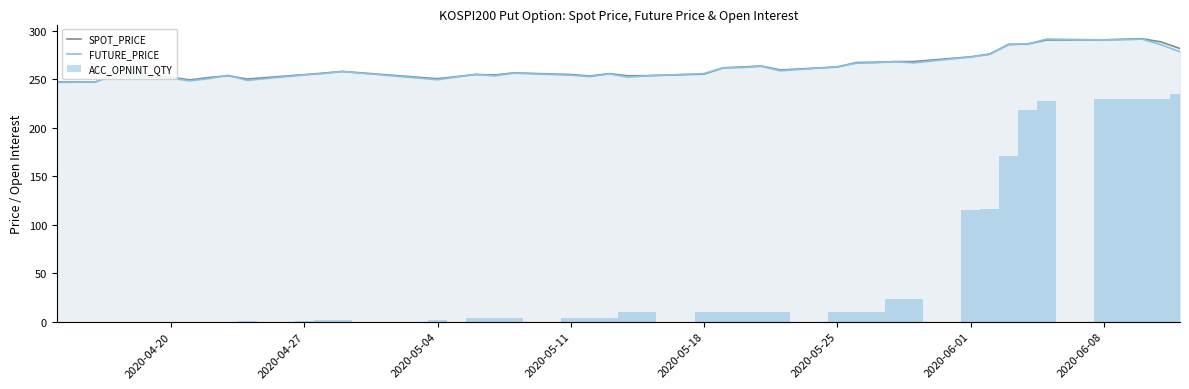

The value of FUTURE_PRICE at 2020-05-18 is 454.2. True or false?

False